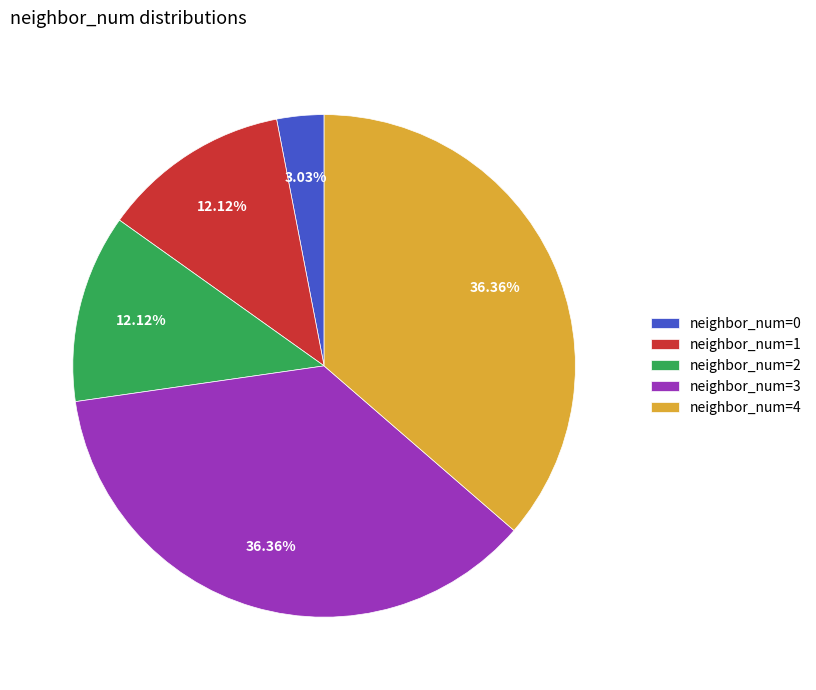

Between neighbor_num=4 and neighbor_num=1, which is larger?

neighbor_num=4